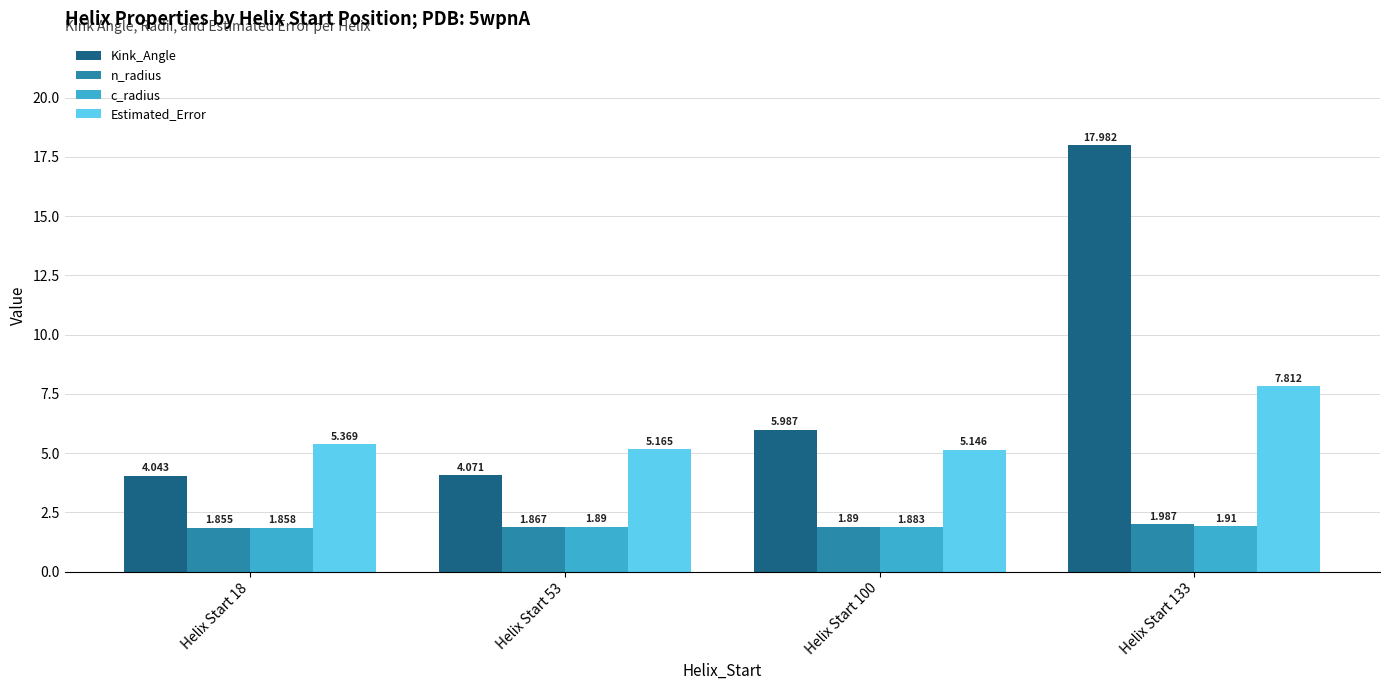

Are the bars horizontal?

No